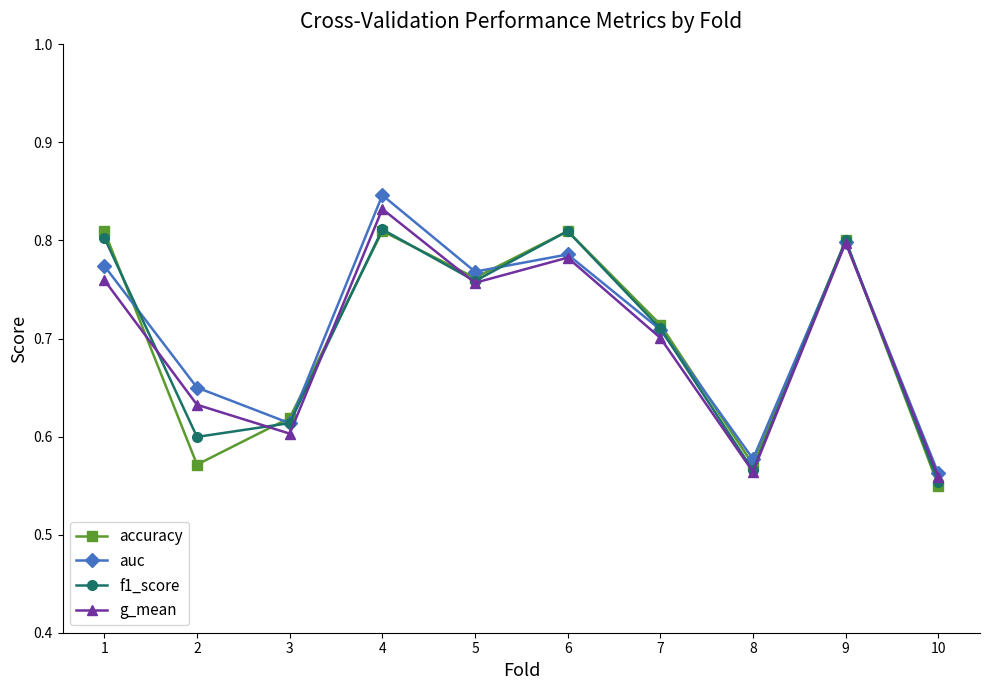

Does the chart display data point markers on the line(s)?

Yes